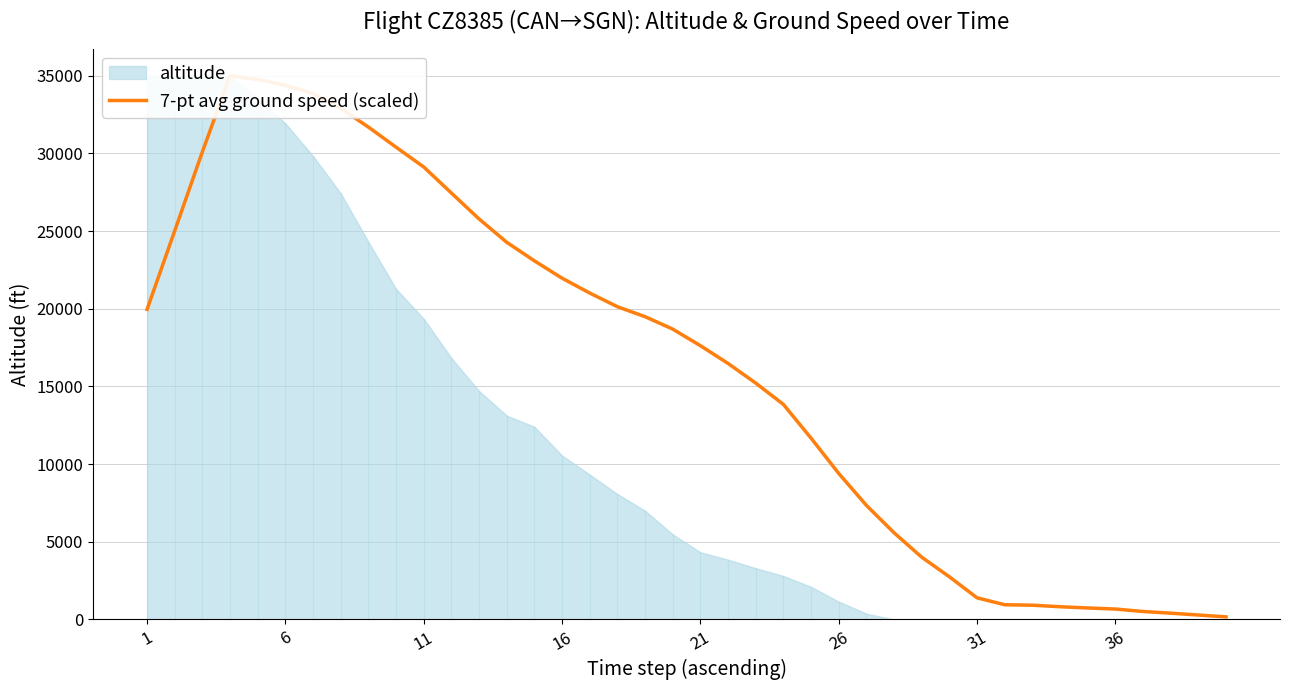

What is the sum of all values?

649854.7